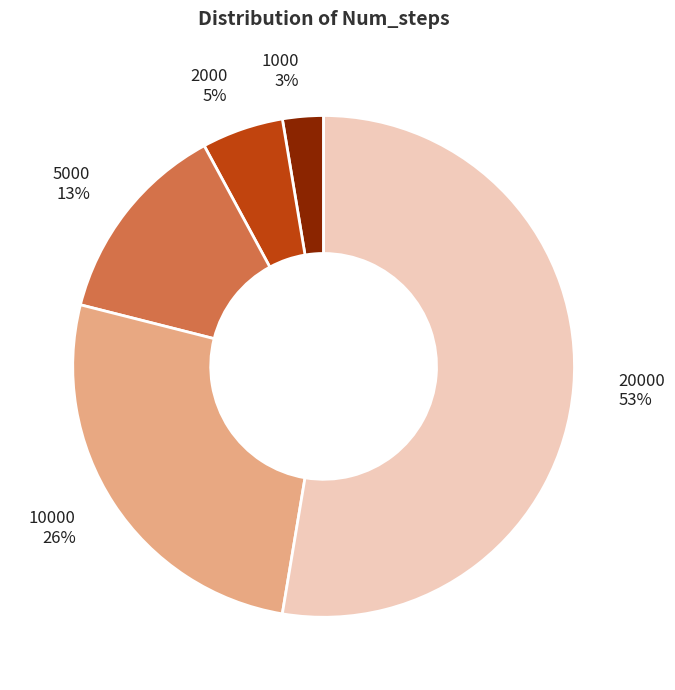

Does any single category account for the majority?

Yes